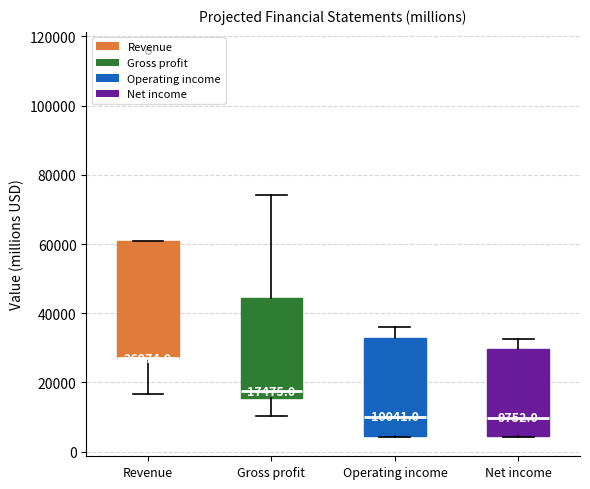

Comparing the boxes themselves (not the whiskers), which one is the tallest?

Revenue